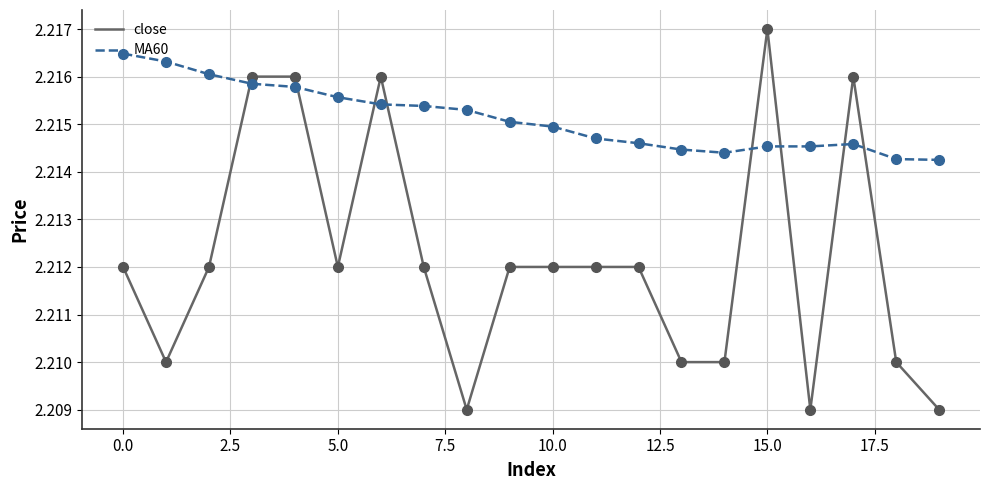

Which series has the largest total across all categories?

MA60